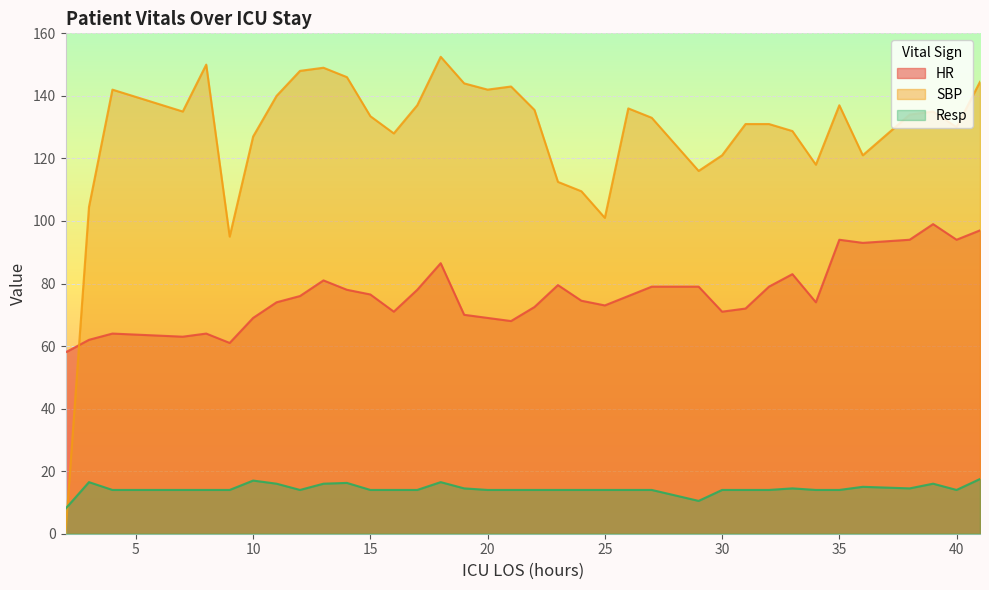

Where does the SBP series first go above 134?

4